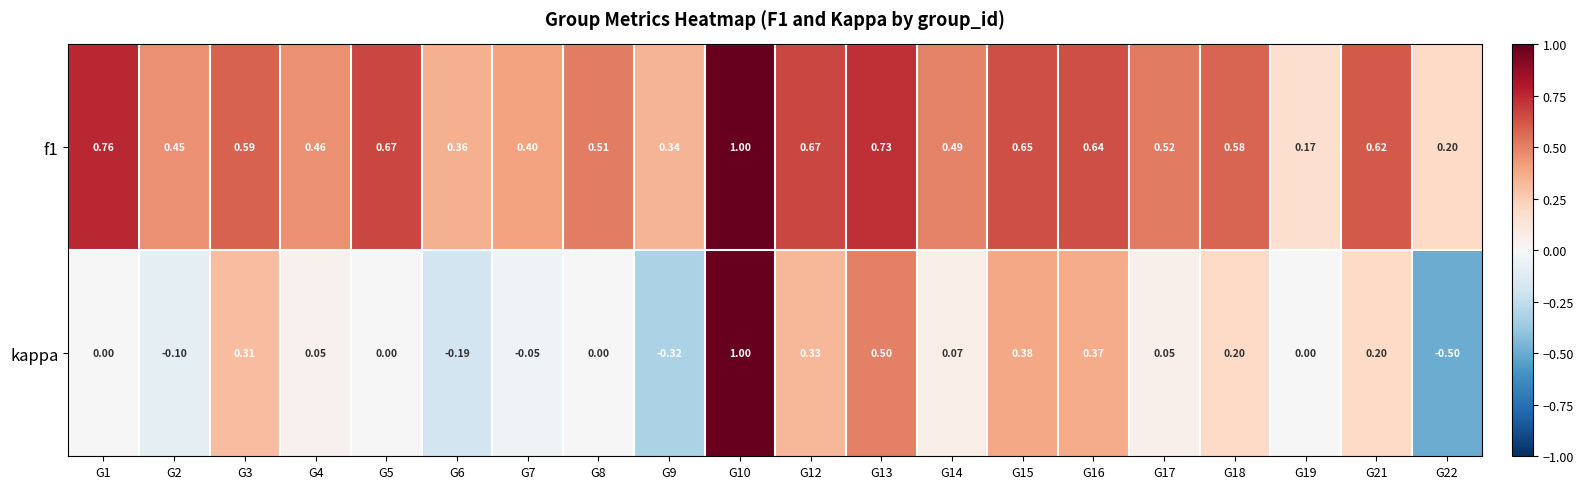

Which series has the widest spread of values?

kappa